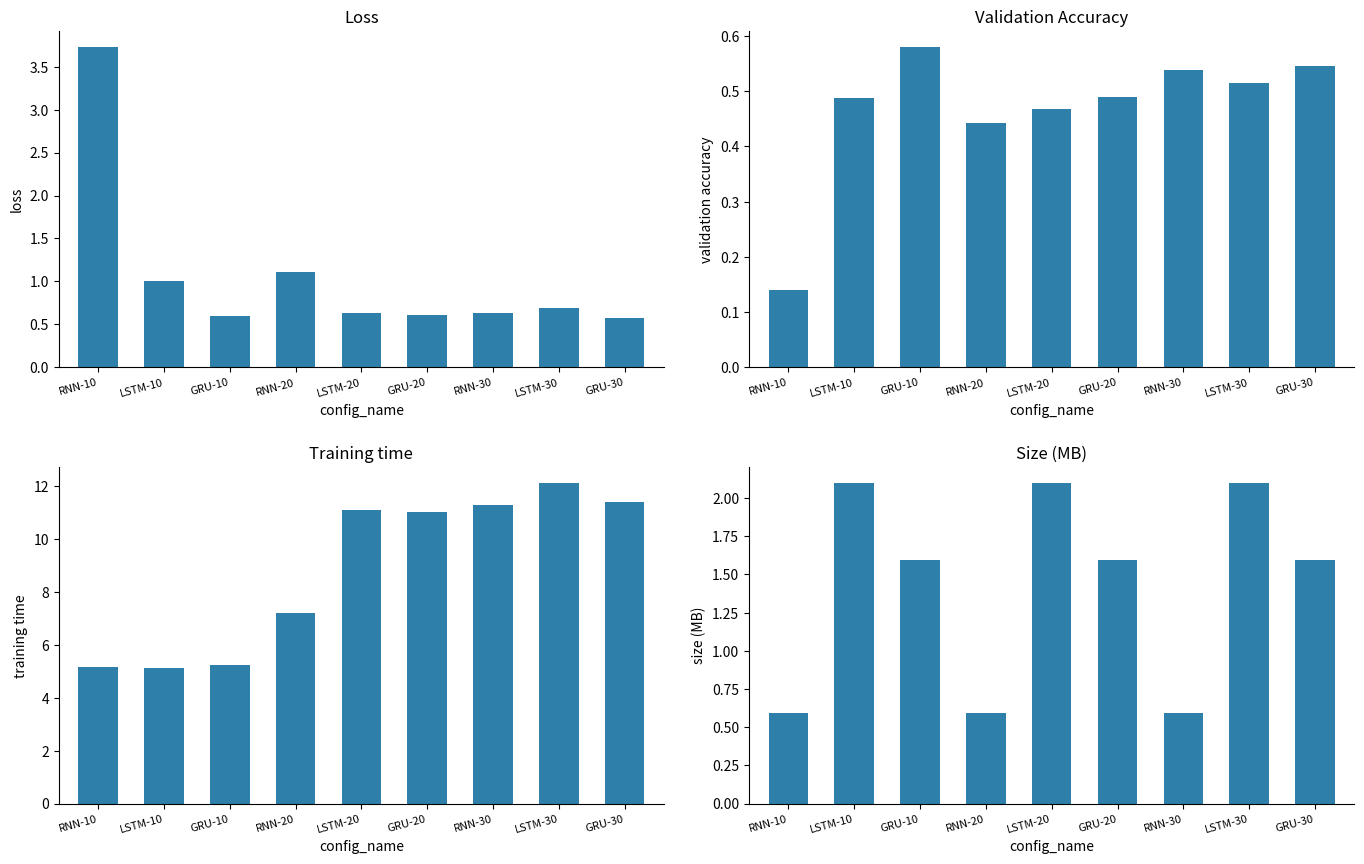

How many series are shown in this chart?

4